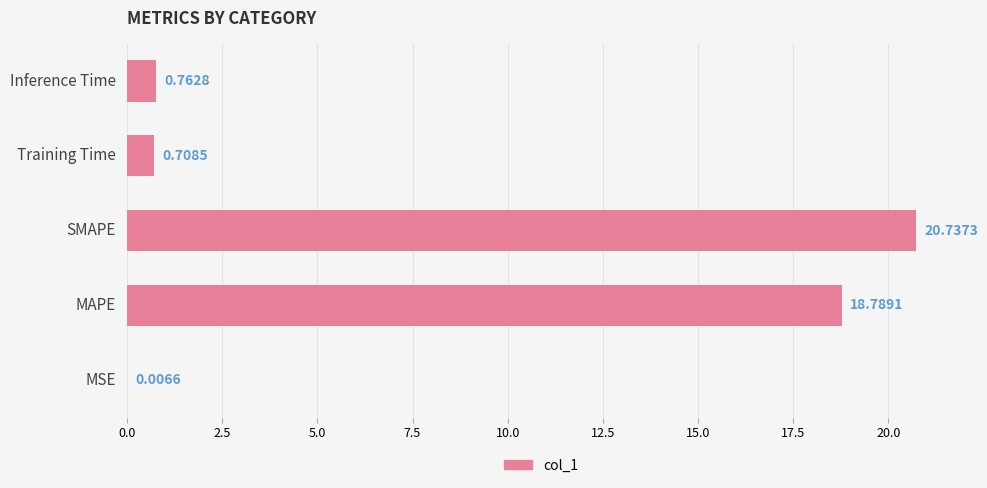

Between Inference Time and MAPE, which is larger?

MAPE